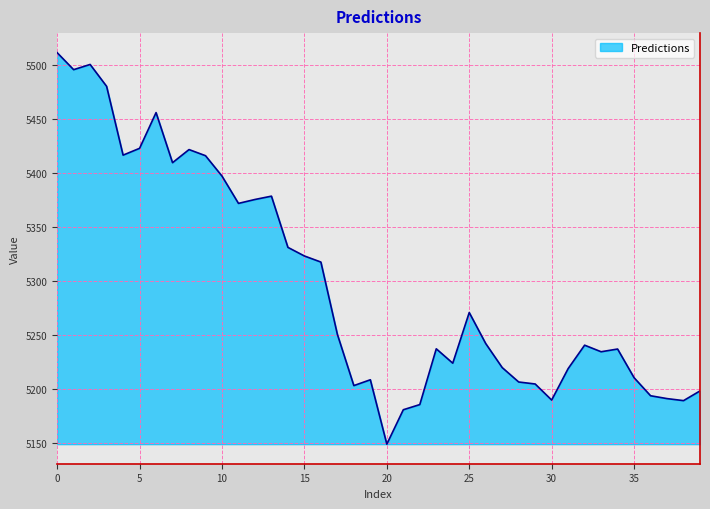

What is the greatest value displayed?

5511.8